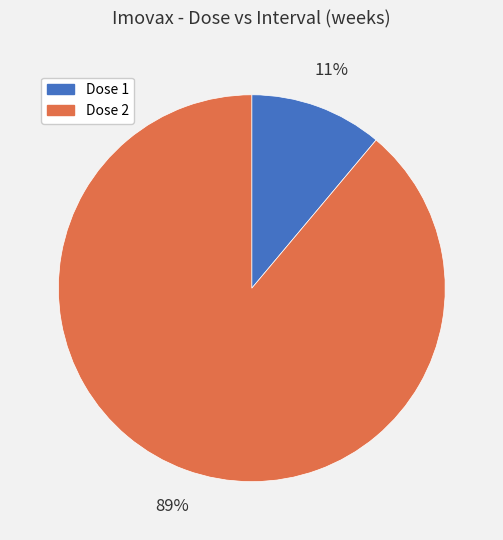

Does any single category account for the majority?

Yes